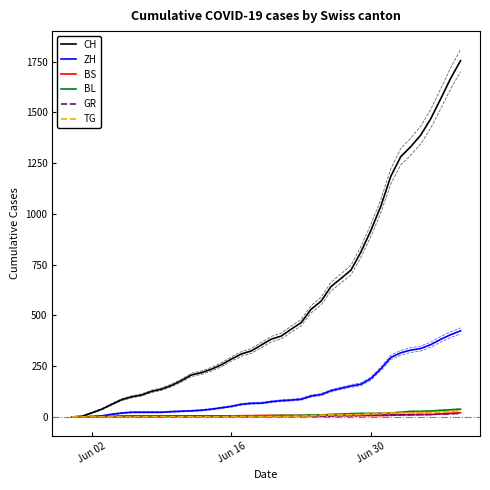

What is the value of the TG point at the 29th from the left?

11